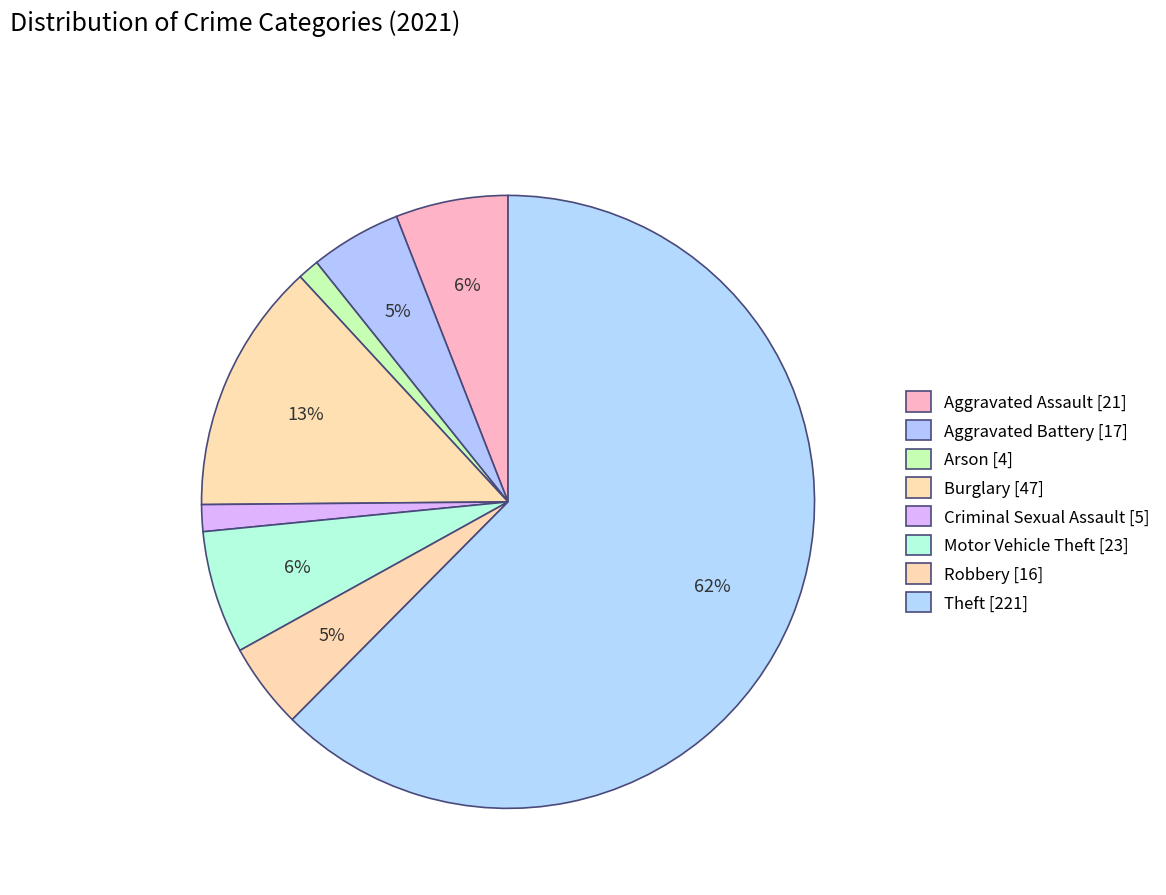

What percentage is NOT represented by Burglary?

86.7%